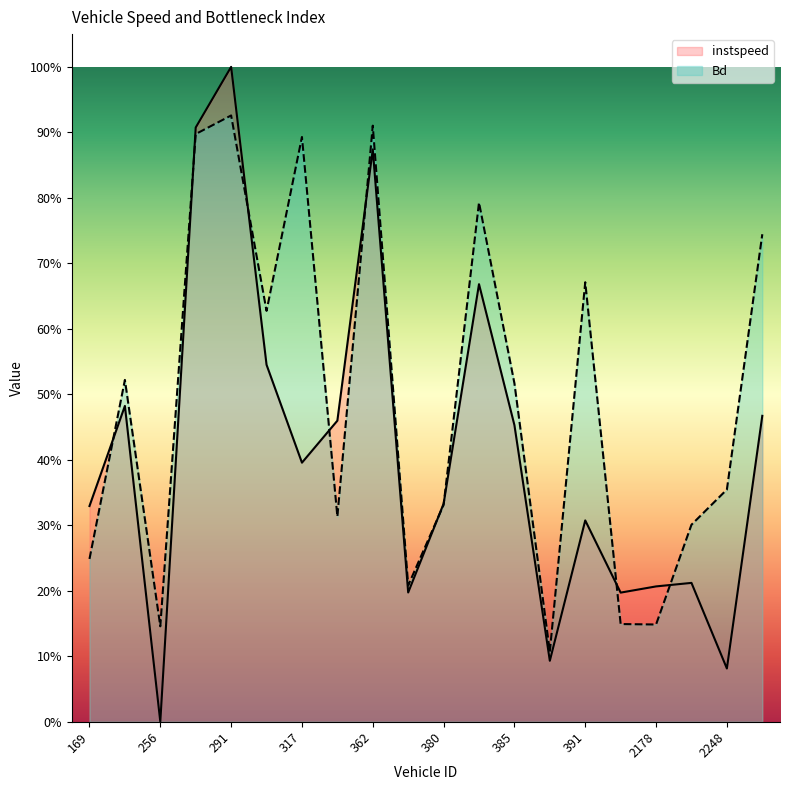

What is the label of the 8th point from the left?

351.0